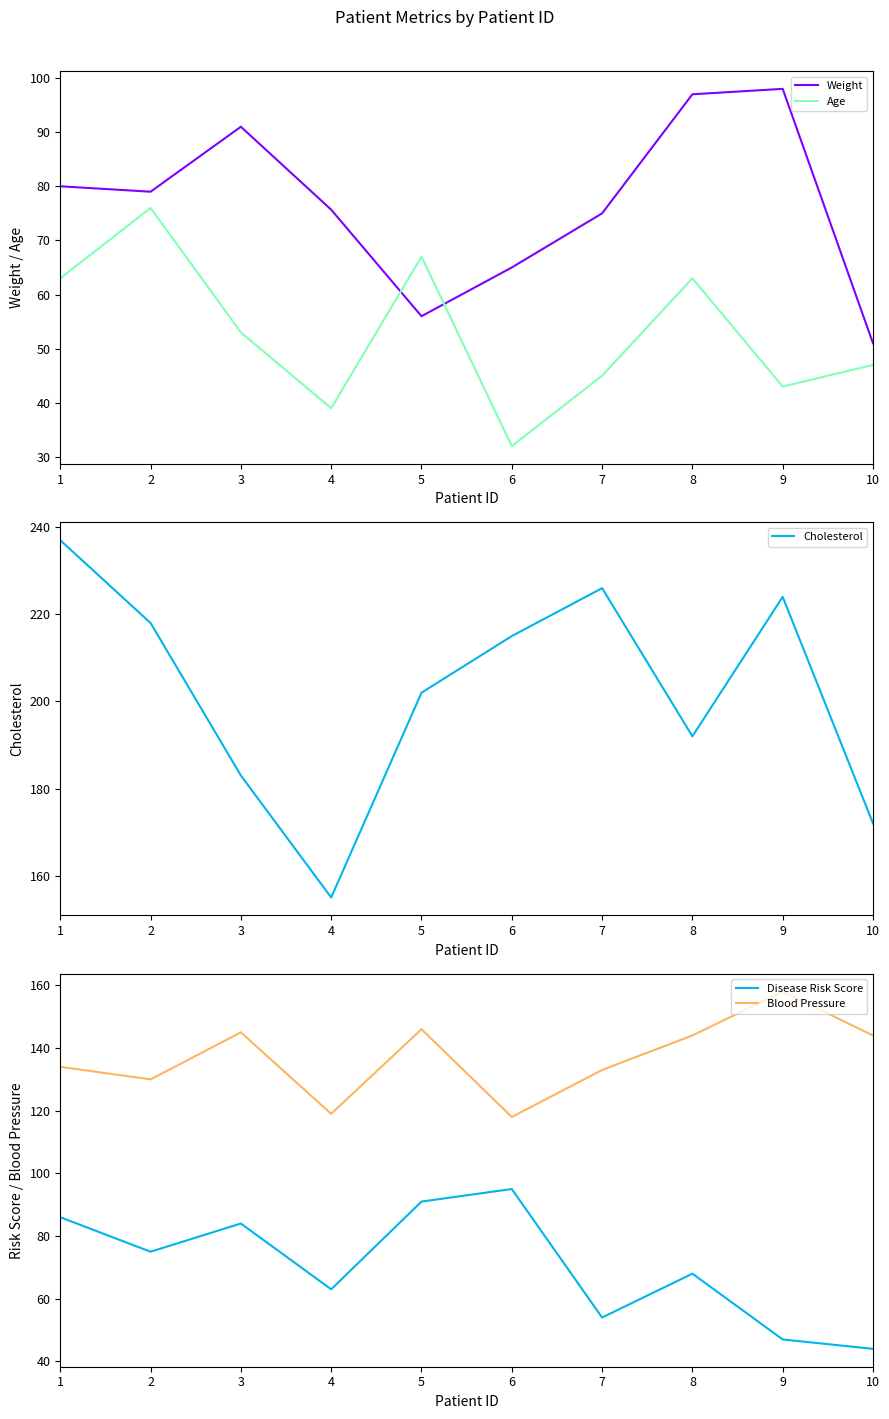

Between 9 and 6, which is larger?

9